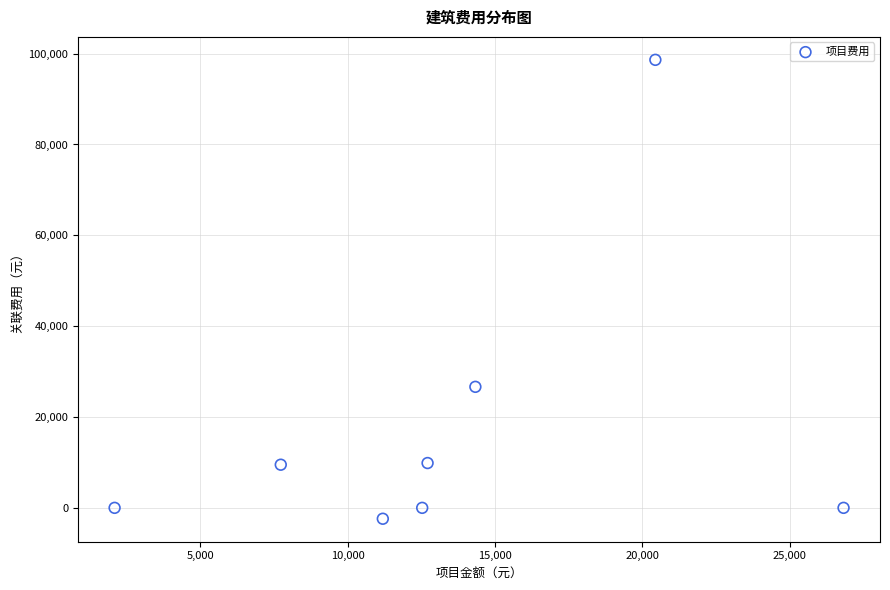

What is the average Y value?

17781